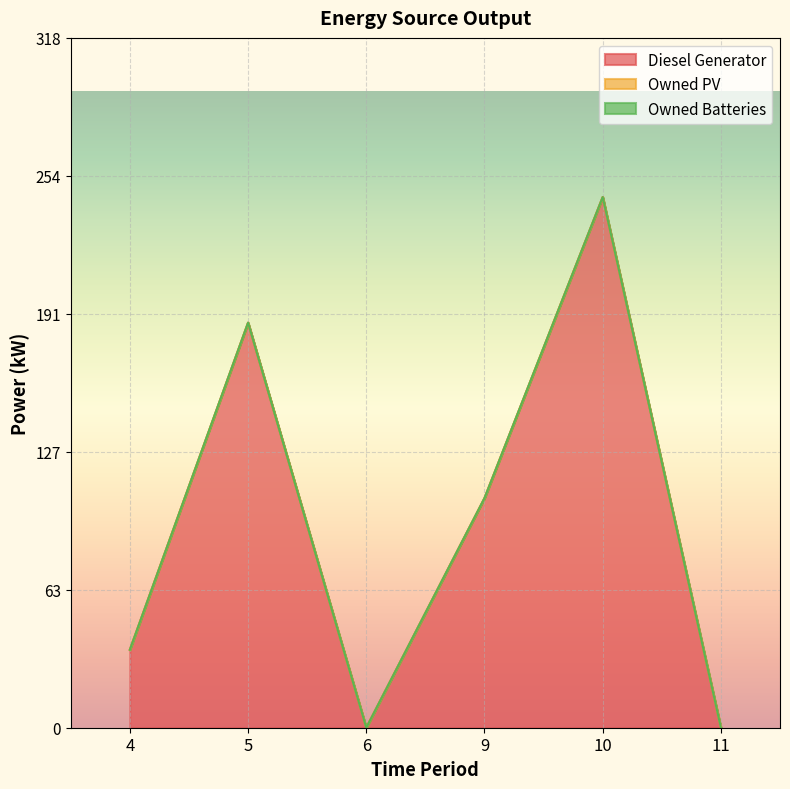

Is the value of Owned Batteries at 10 greater than the value of Owned PV at 4?

No